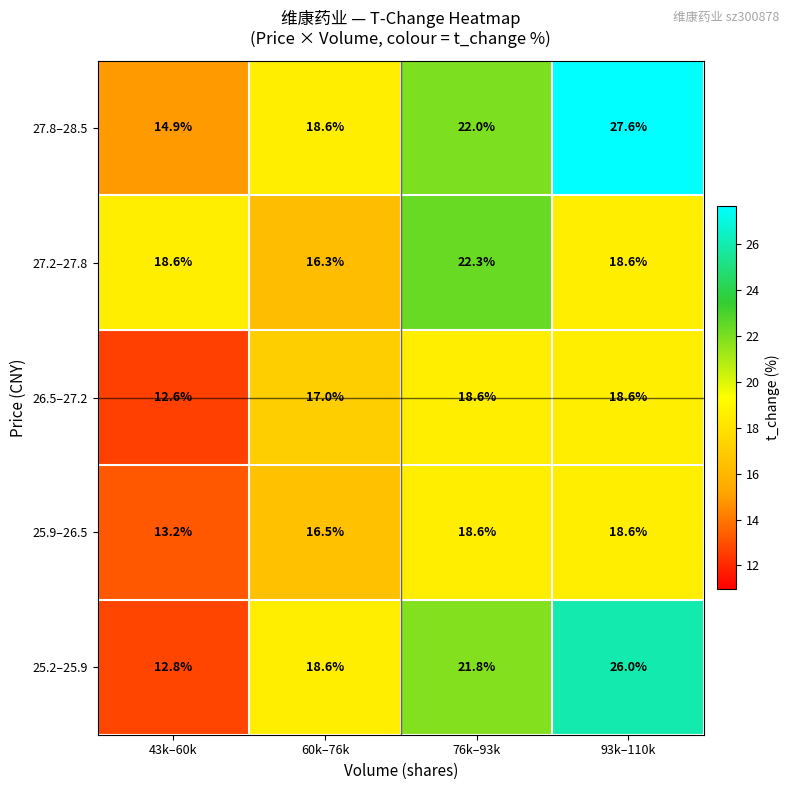

Reading left to right, extract all data points from this chart.

27.8–28.5: 43k–60k=14.9	60k–76k=18.6	76k–93k=22.0	93k–110k=27.6
27.2–27.8: 43k–60k=18.6	60k–76k=16.3	76k–93k=22.3	93k–110k=18.6
26.5–27.2: 43k–60k=12.6	60k–76k=17.0	76k–93k=18.6	93k–110k=18.6
25.9–26.5: 43k–60k=13.2	60k–76k=16.5	76k–93k=18.6	93k–110k=18.6
25.2–25.9: 43k–60k=12.8	60k–76k=18.6	76k–93k=21.8	93k–110k=26.0